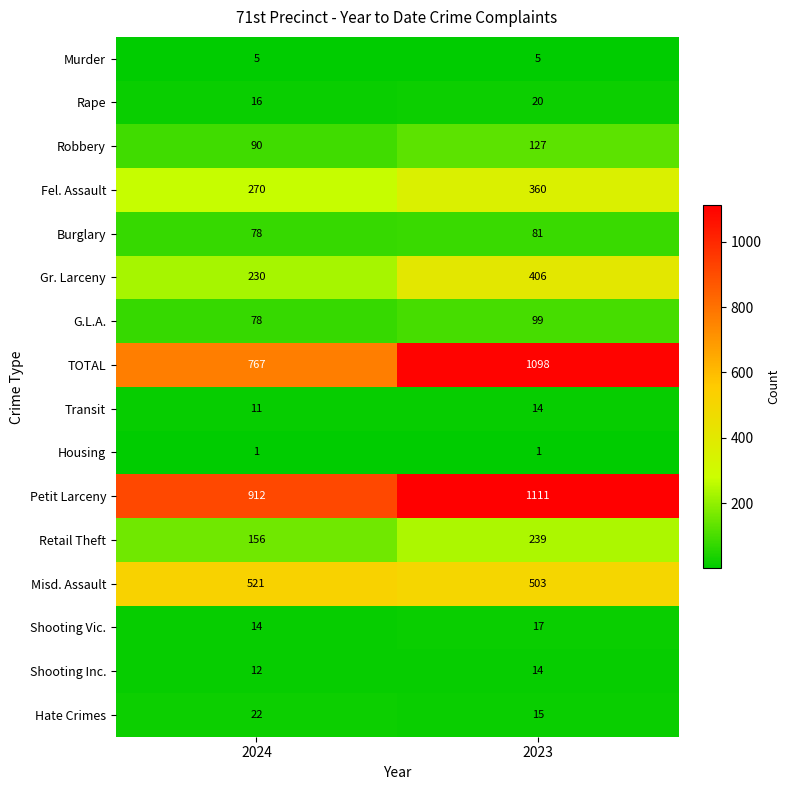

What is the sum of the Rape values at 2024 and 2023?

36